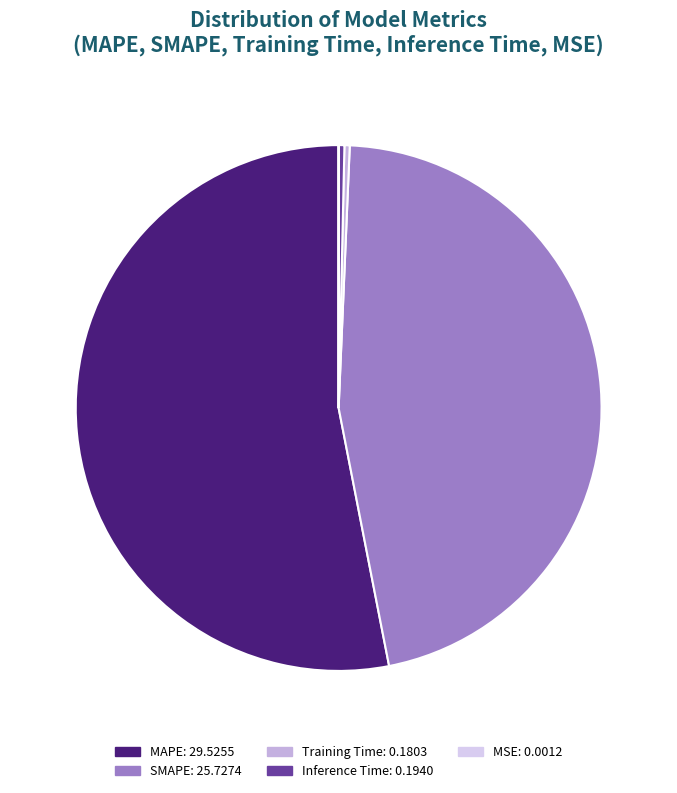

Which slice is the largest?

MAPE